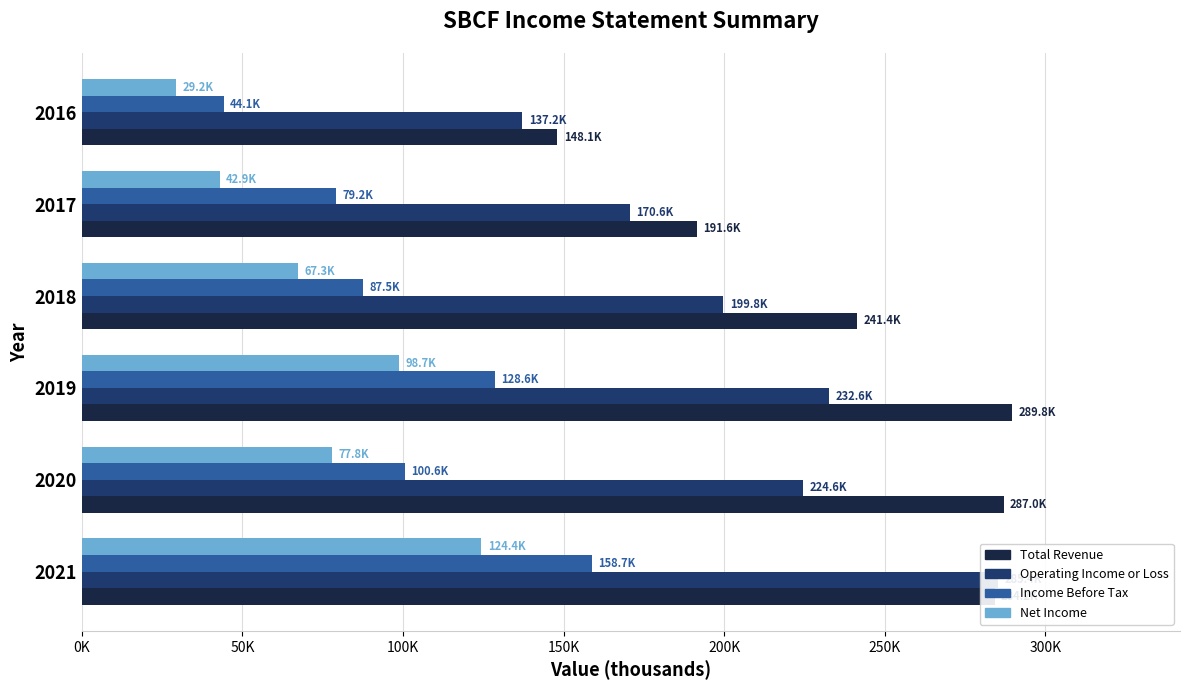

Does the chart contain stacked bars?

No